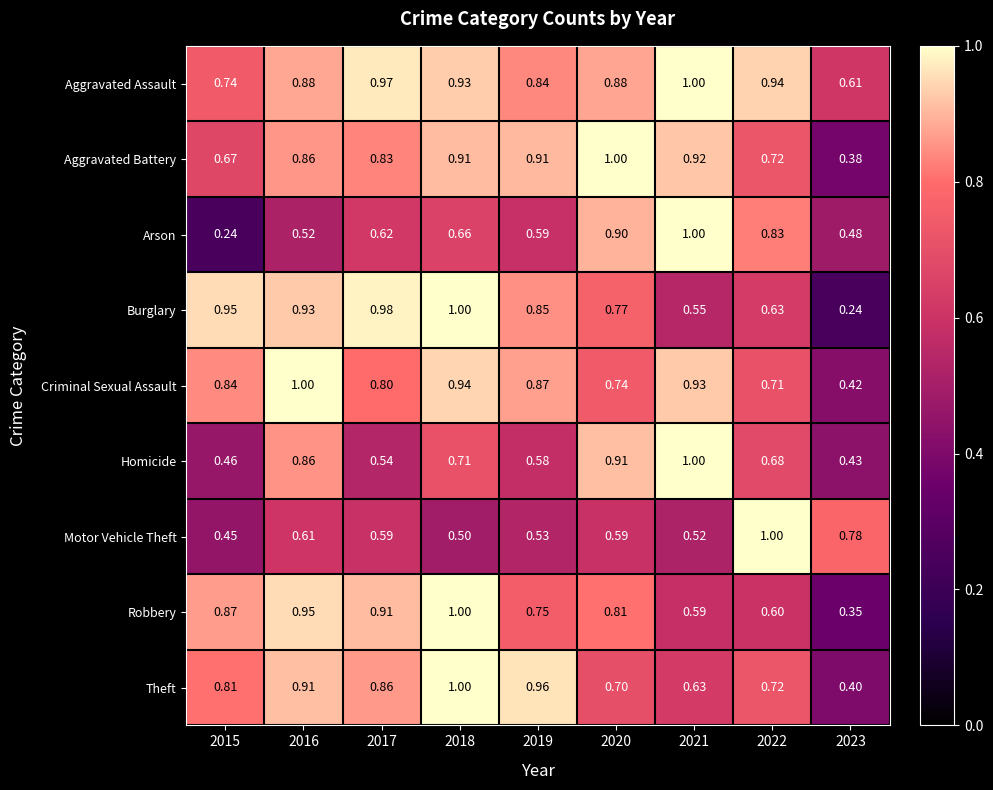

Is the value of Criminal Sexual Assault at 2022 greater than the value of Burglary at 2023?

Yes